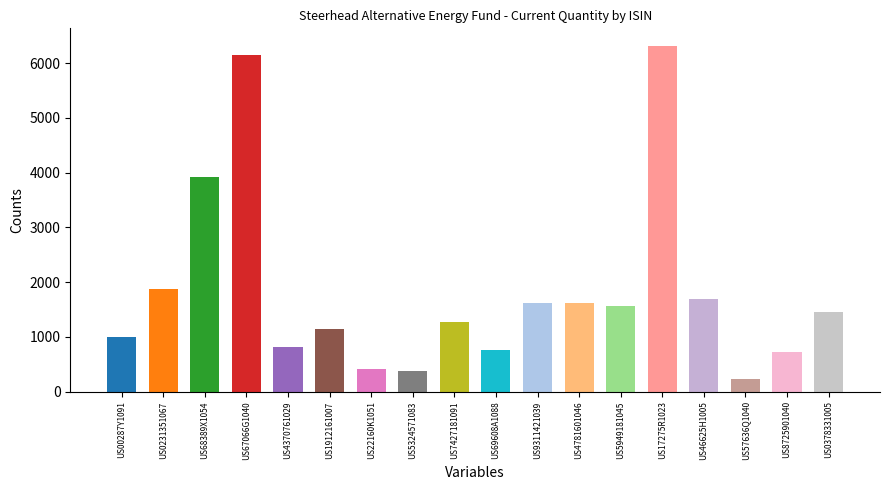

How many bars are there in total?

18